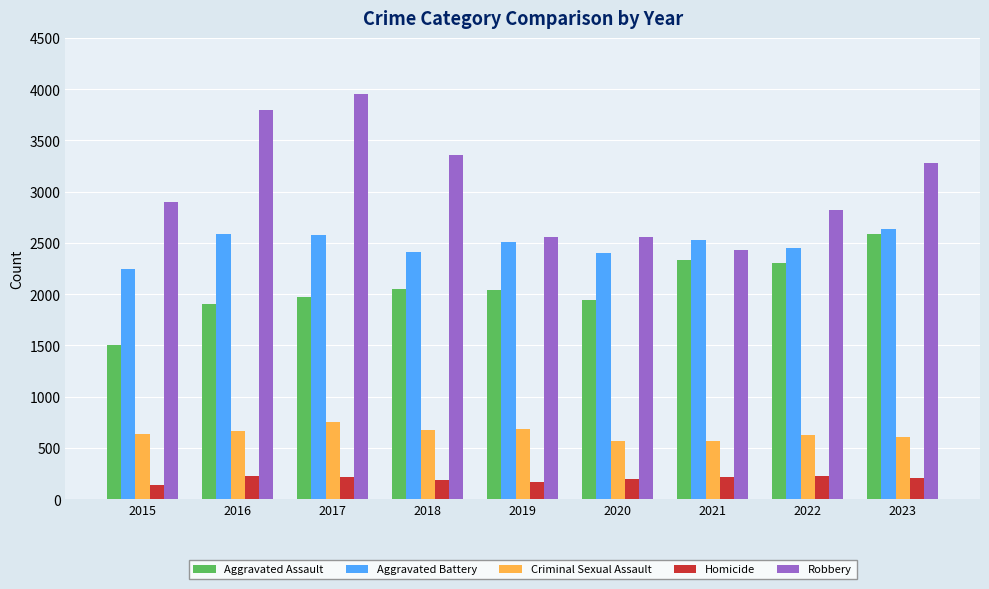

At how many categories does at least one series exceed 3190?

4